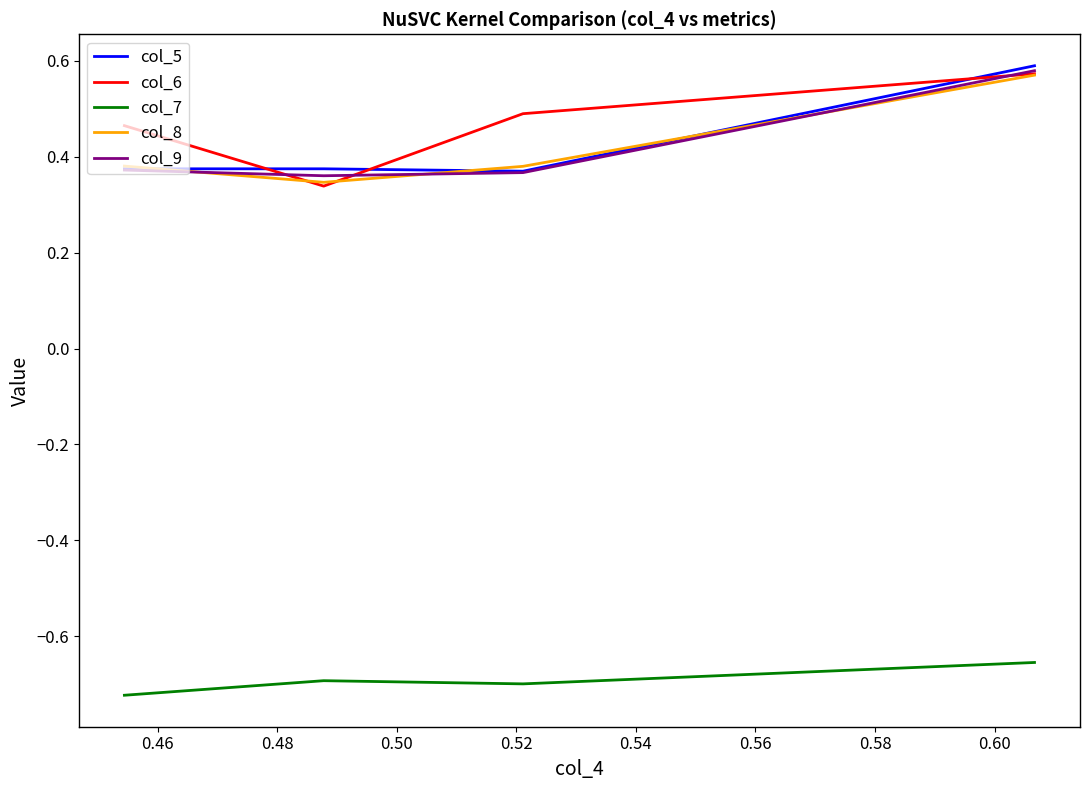

True or false: col_7 and col_8 cross at least once.

False